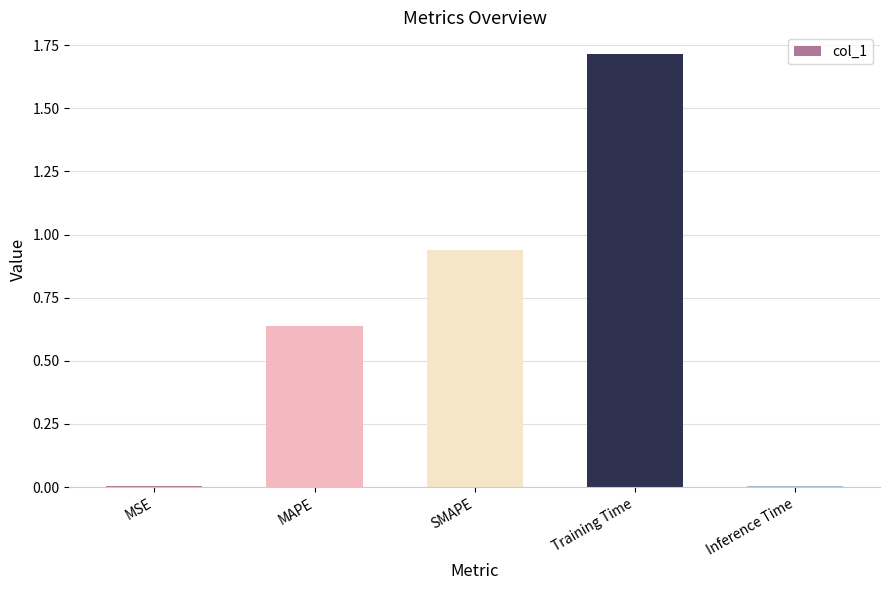

Between Training Time and MSE, which is larger?

Training Time